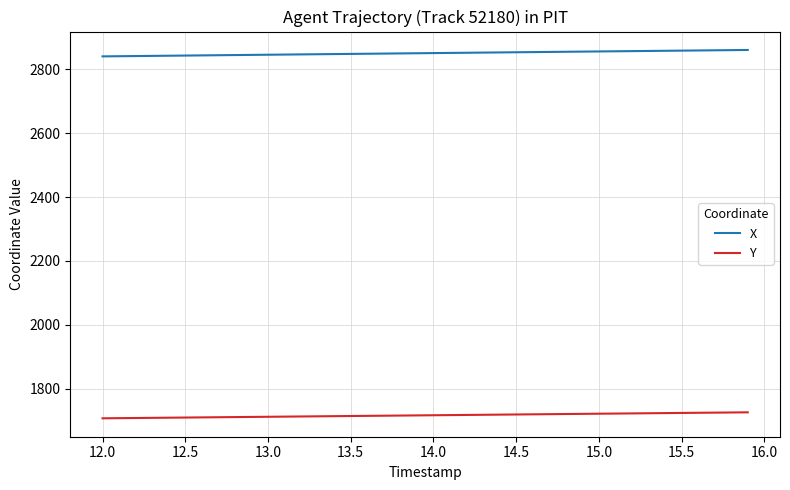

True or false: Y and X intersect in this chart.

False